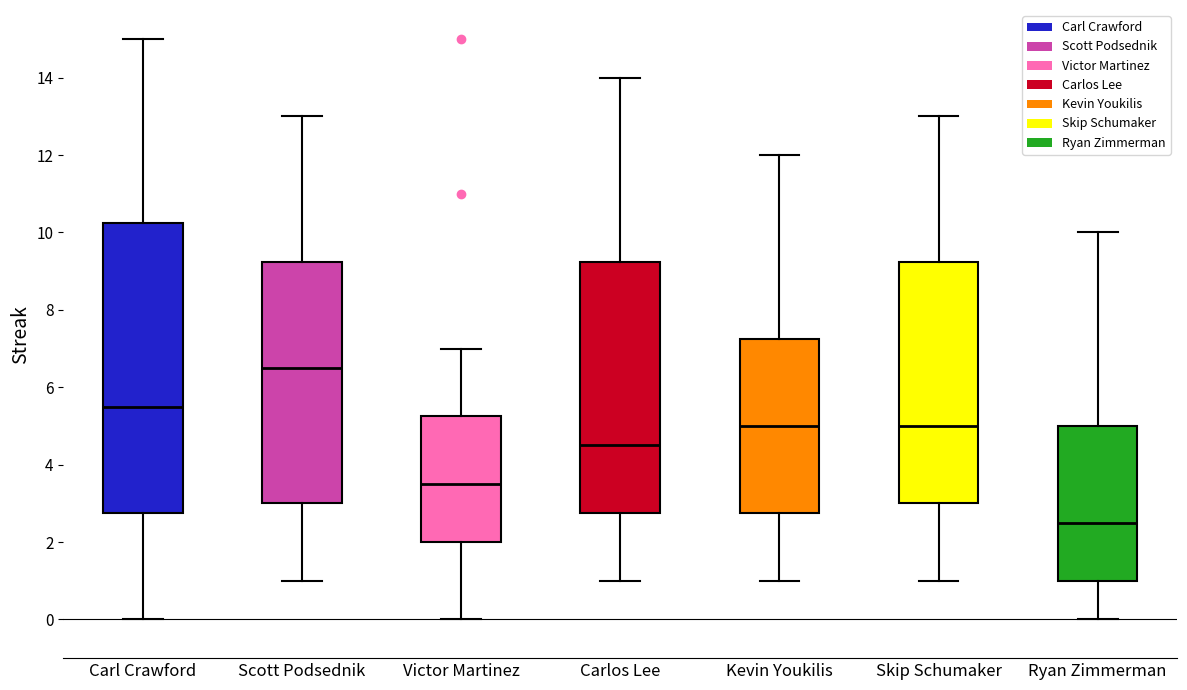

Which box is the tallest, from its lower edge to its upper edge?

Carl Crawford